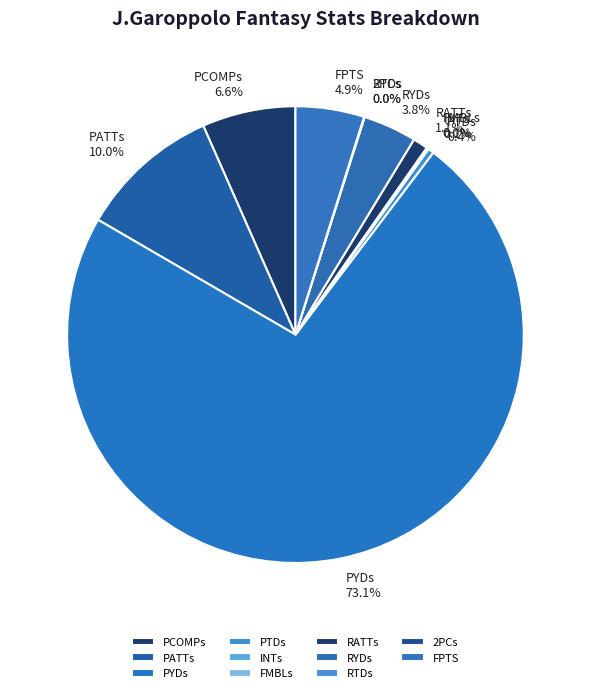

Is there any slice that represents more than half of the pie?

Yes